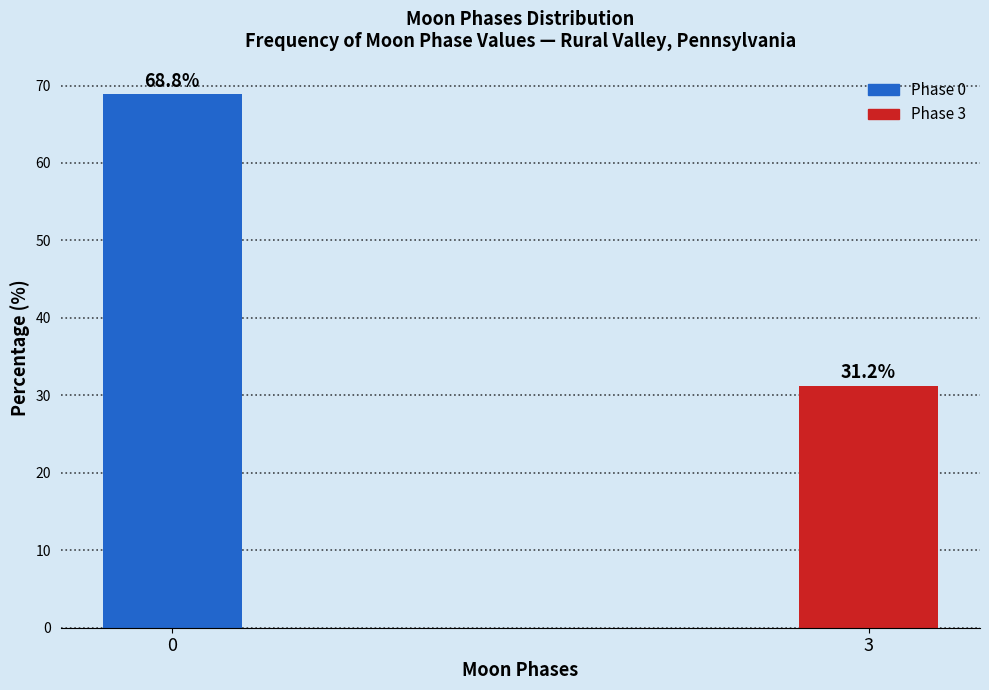

Reading left to right, extract all data points from this chart.

0=68.8	3=31.2